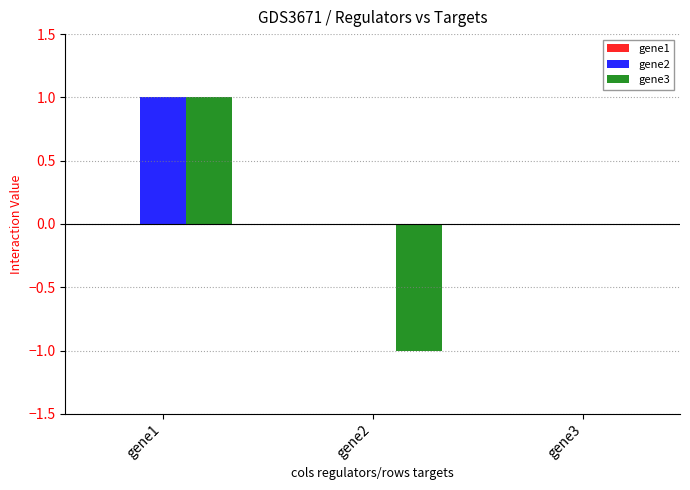

At which label does gene2 reach its peak?

gene1